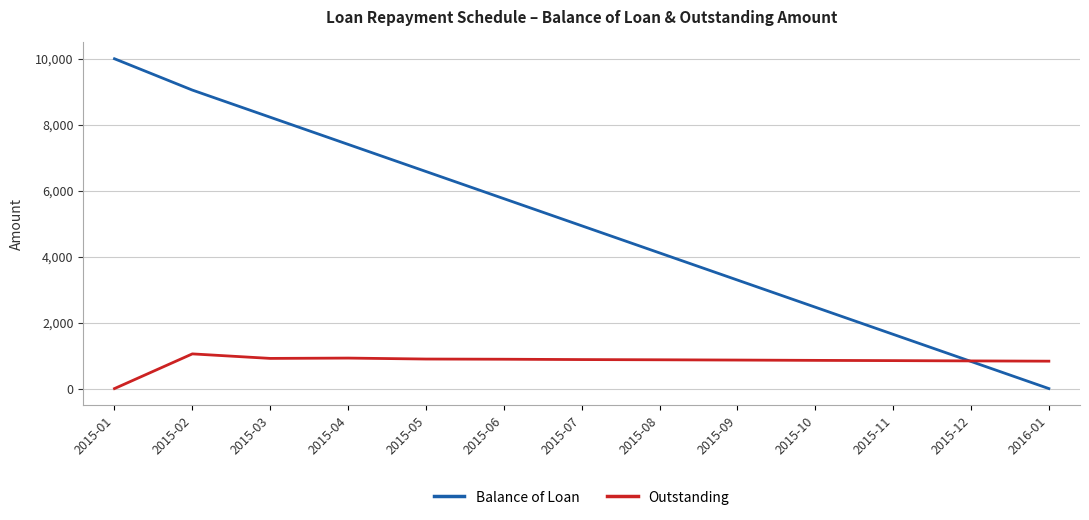

In Outstanding, how many points are higher than both neighbors (excluding endpoints)?

2